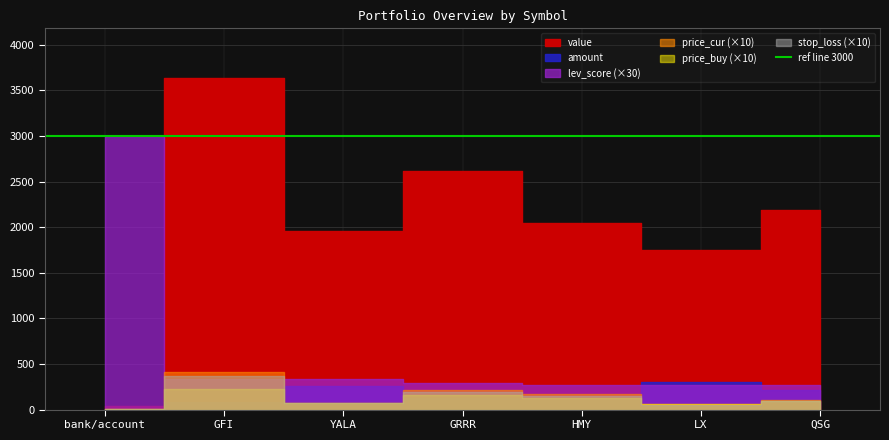

Which series has the largest total across all categories?

value